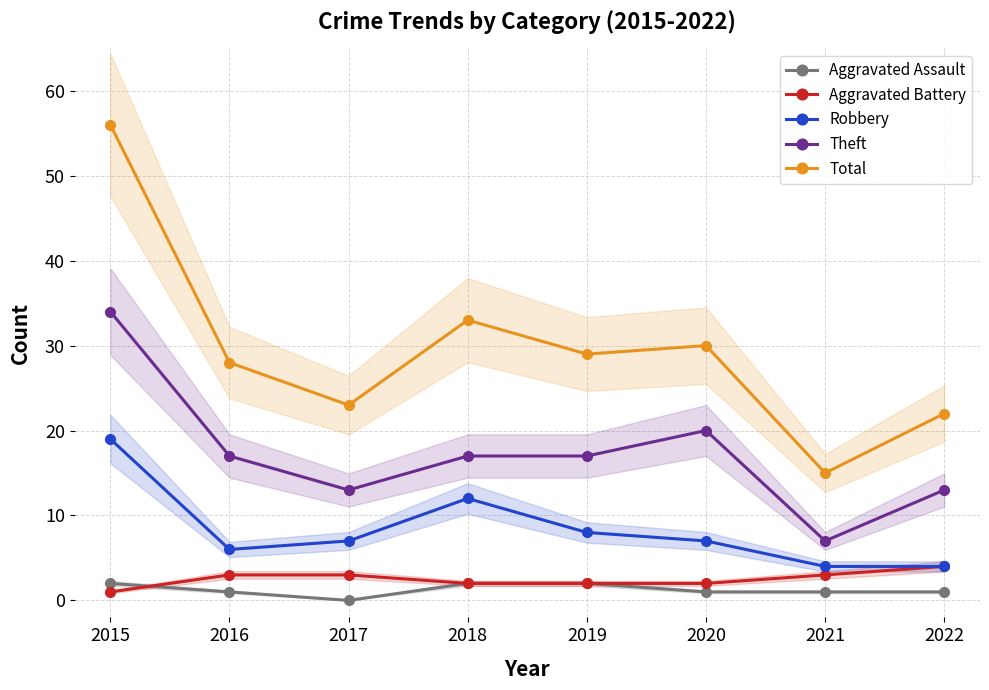

At which category is the sum across all series the highest?

2015